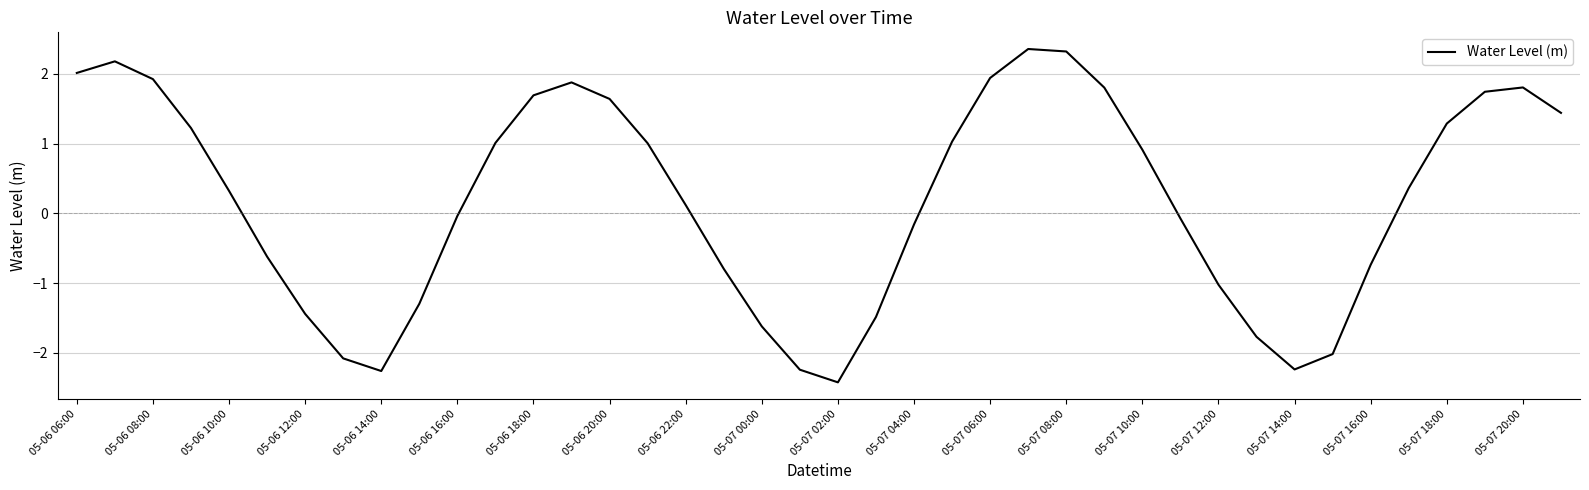

What is the smallest value displayed?

-2.4